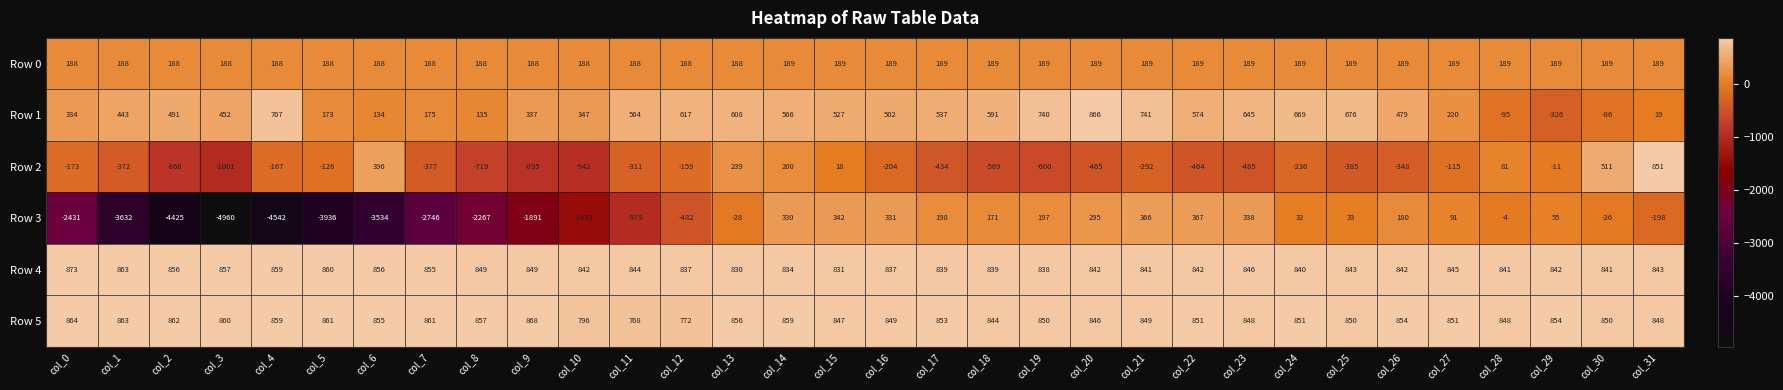

Rank the categories by Row 1 value from lowest to highest.

col_29, col_28, col_30, col_31, col_6, col_8, col_5, col_7, col_27, col_0, col_9, col_10, col_1, col_3, col_26, col_2, col_16, col_15, col_17, col_11, col_14, col_22, col_18, col_13, col_12, col_23, col_24, col_25, col_19, col_21, col_4, col_20